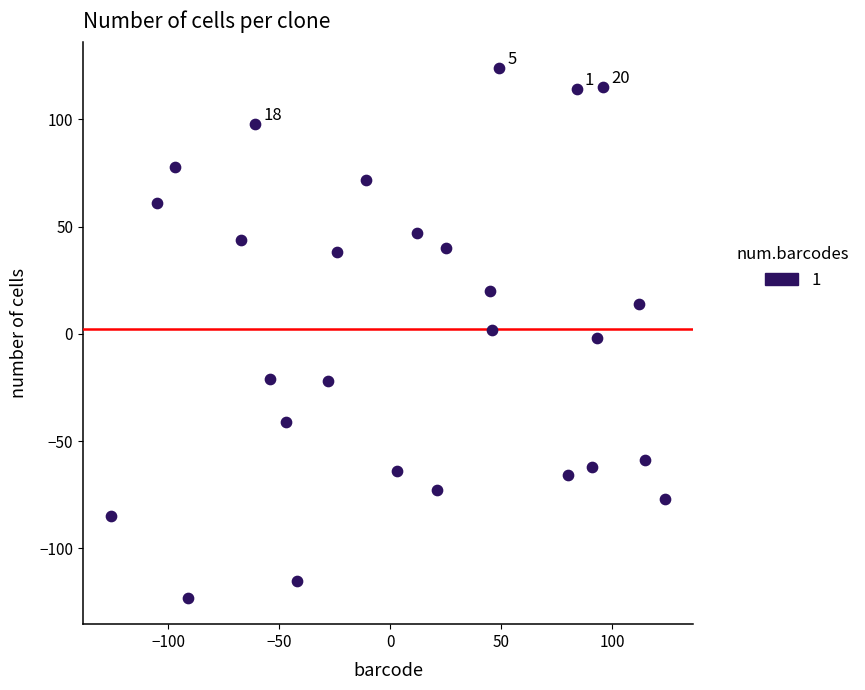

What is the range of Y values (max minus min)?

247